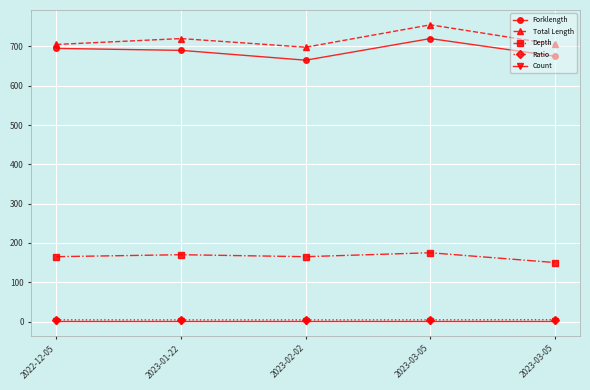

True or false: Count and Forklength intersect in this chart.

False